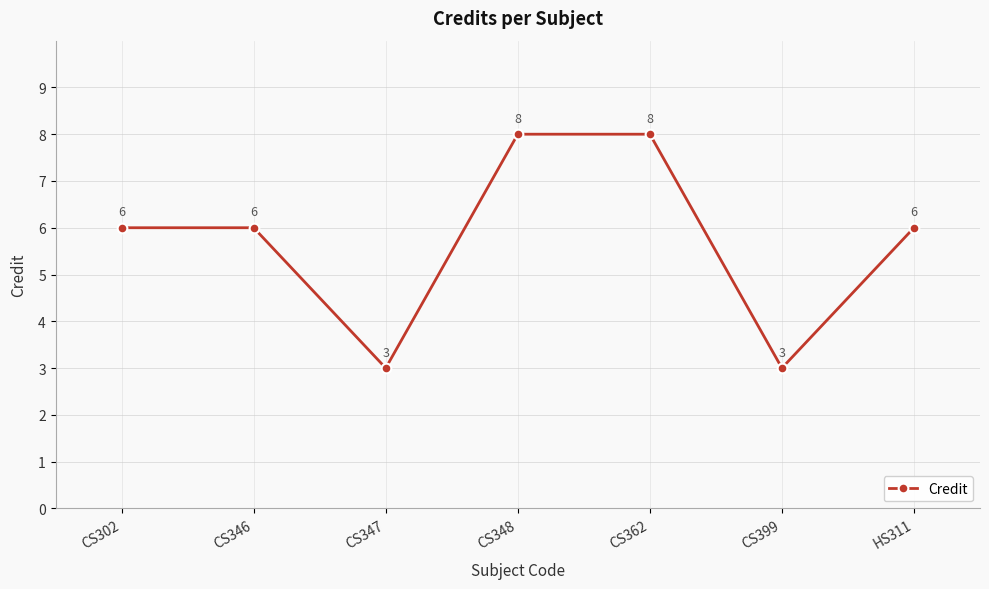

What is the greatest value displayed?

8